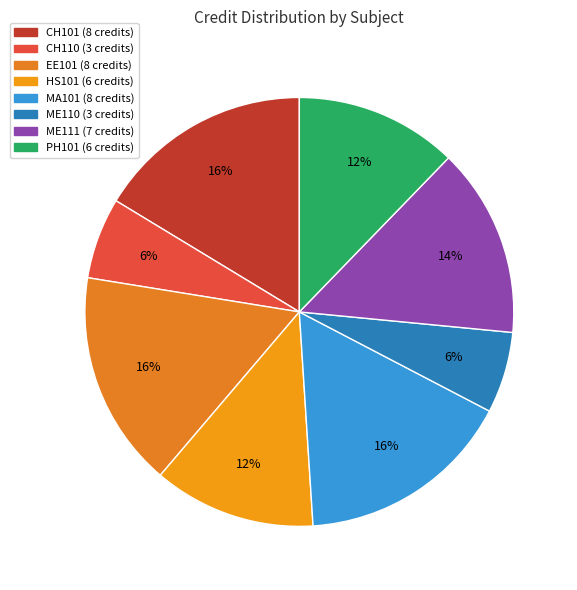

Is it true that MA101 is 25% of the pie?

False